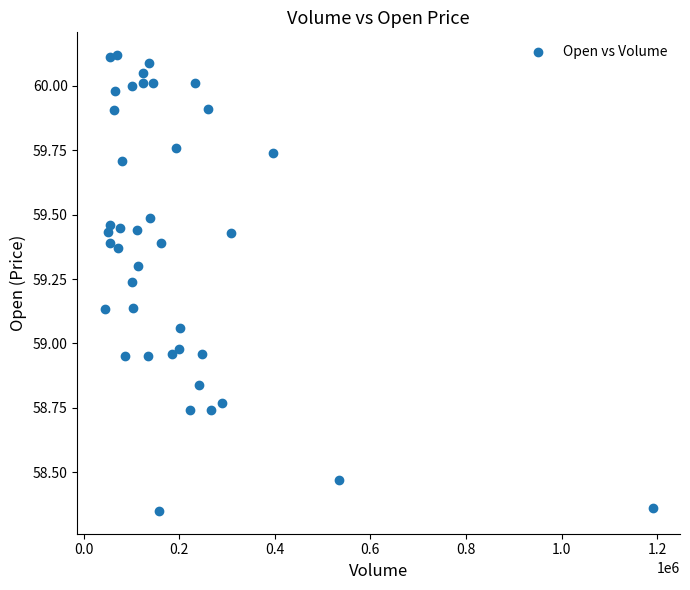

What is the range of X values (max minus min)?

1146631.0